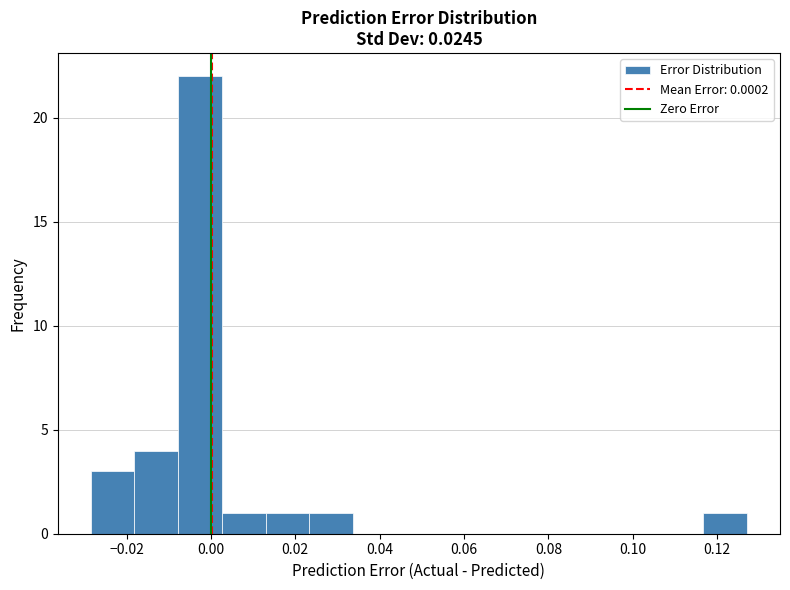

Which range on the x-axis has the tallest bar?

-0.008 to 0.002